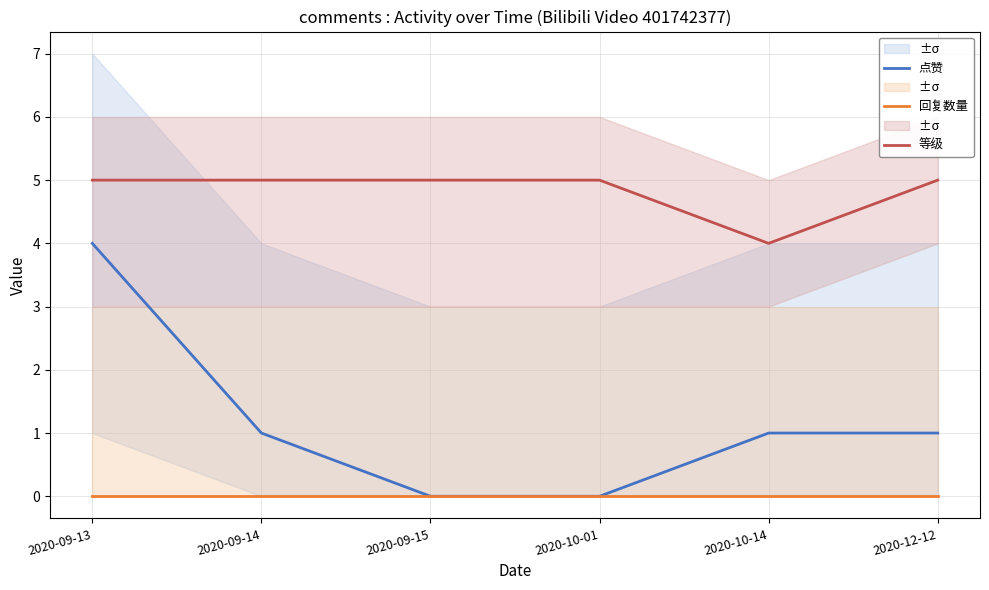

Reading left to right, extract all data points from this chart.

点赞: 2020-09-13=4	2020-09-14=1	2020-09-15=0	2020-10-01=0	2020-10-14=1	2020-12-12=1
回复数量: 2020-09-13=0	2020-09-14=0	2020-09-15=0	2020-10-01=0	2020-10-14=0	2020-12-12=0
等级: 2020-09-13=5	2020-09-14=5	2020-09-15=5	2020-10-01=5	2020-10-14=4	2020-12-12=5